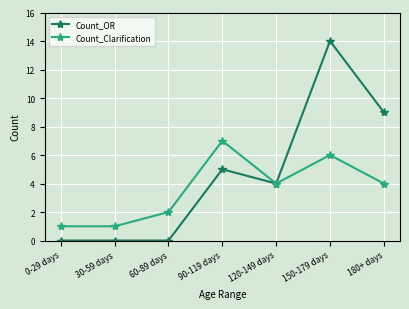

At how many categories does at least one series exceed 12?

1